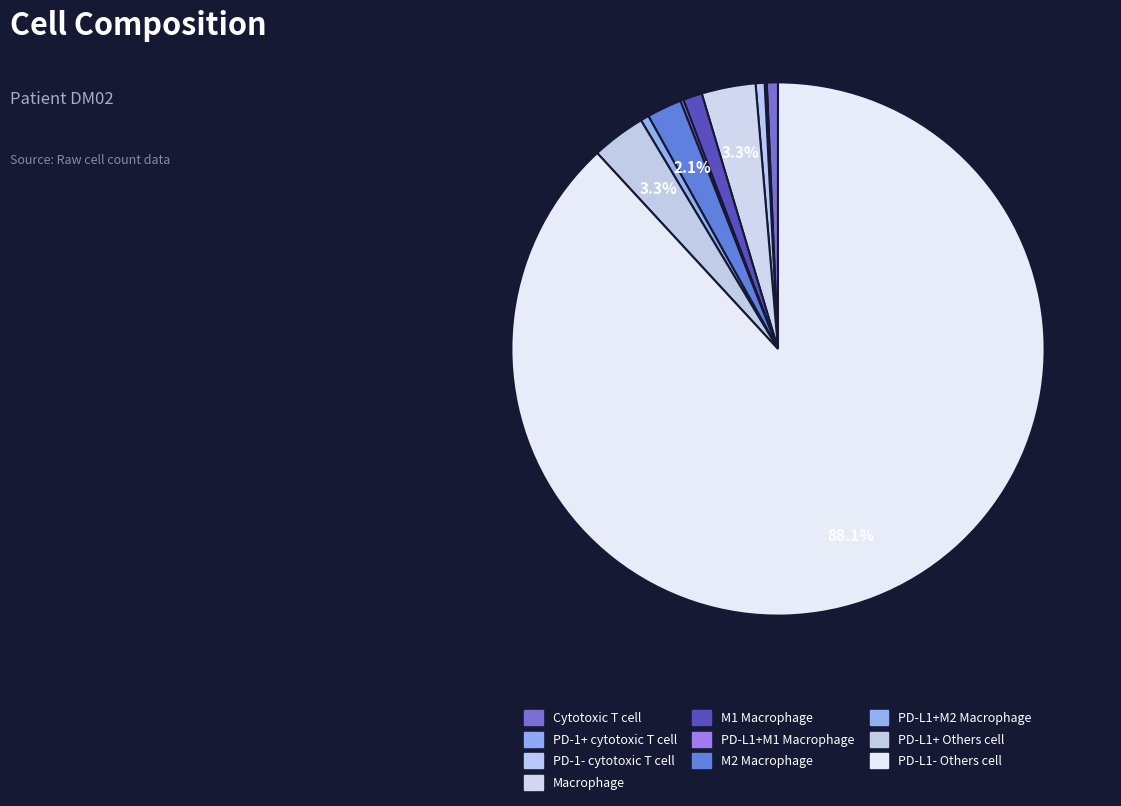

Count the number of slices in the pie.

10